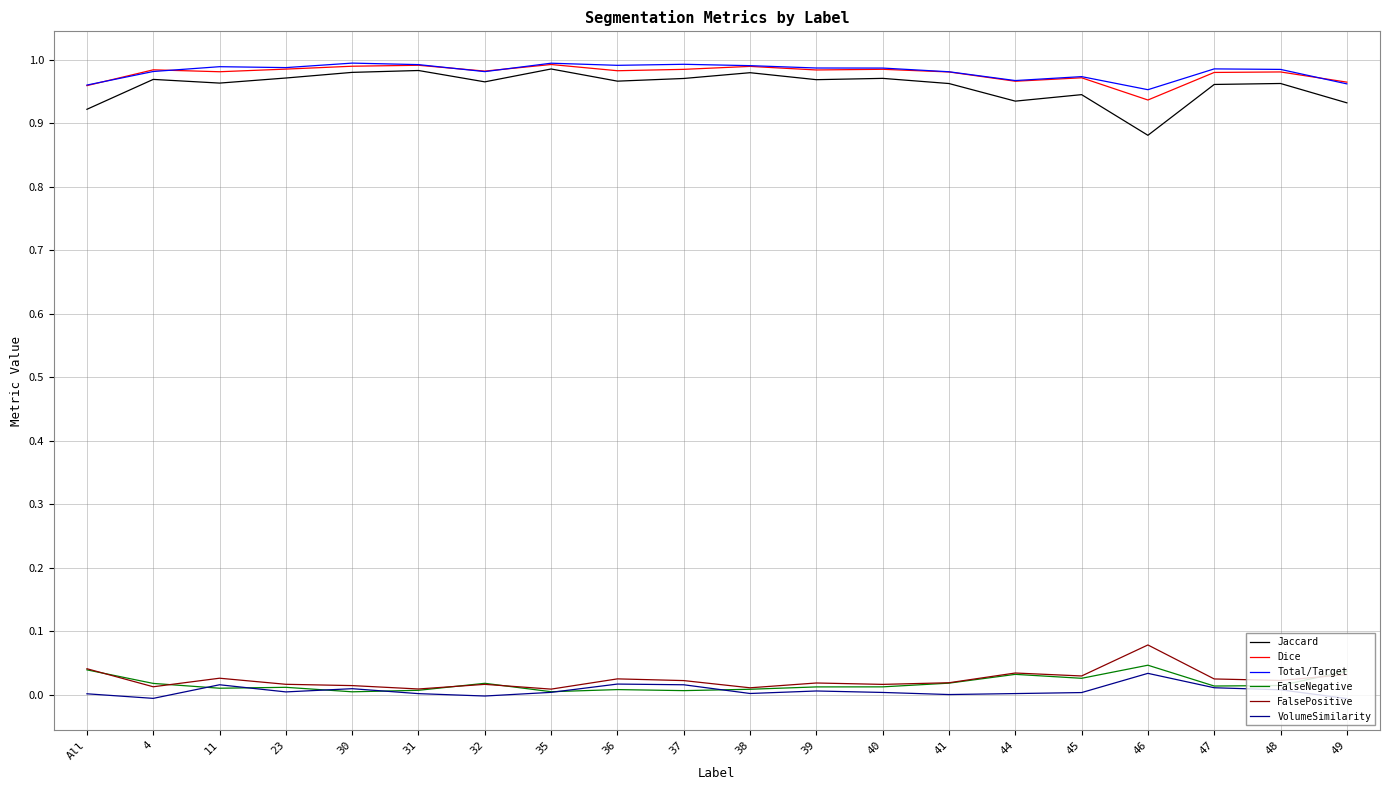

At how many categories does at least one series exceed 0?

20